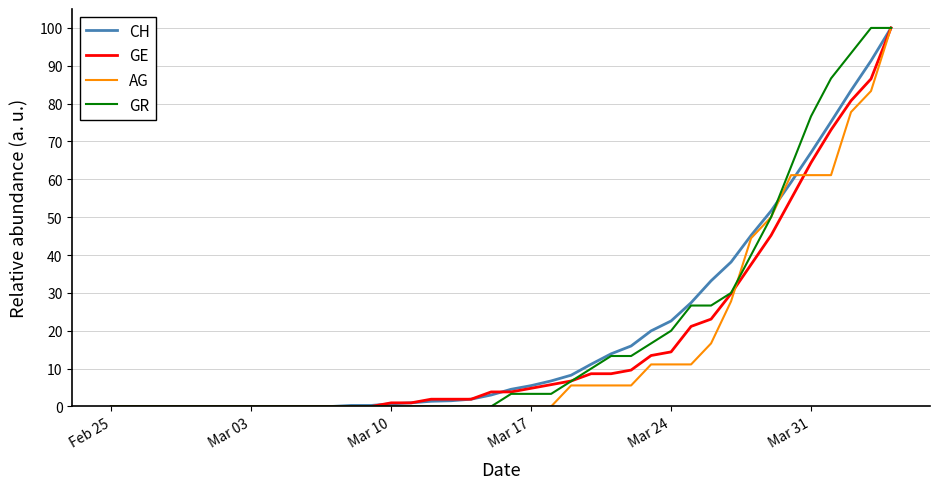

What is the highest value of the GE series?

100.0